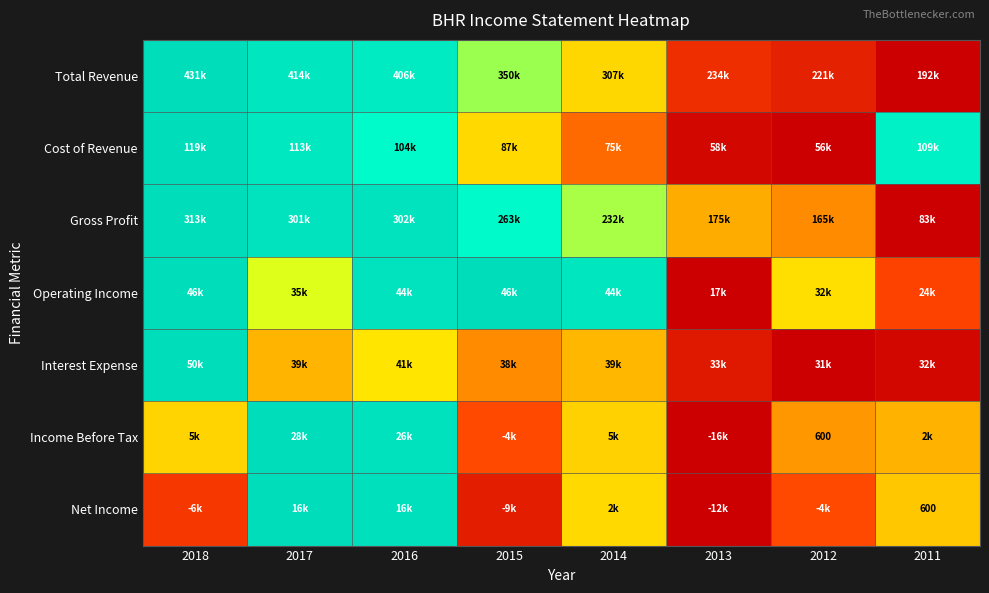

Between 2011 and 2015, which is larger?

2015